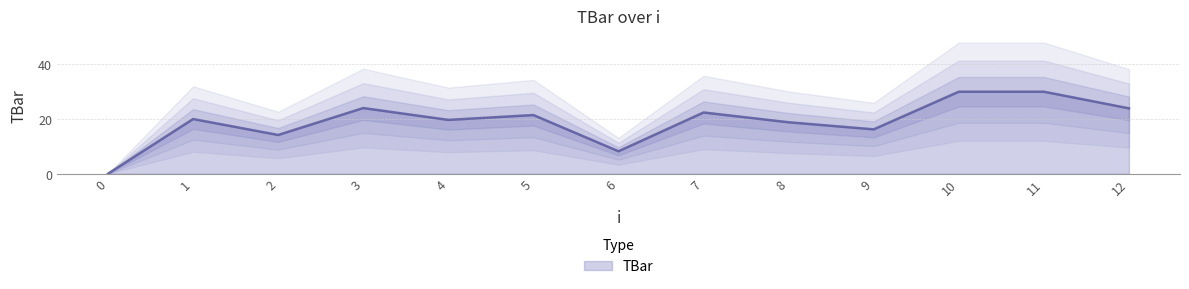

Reading right to left, list all the values displayed in this chart.

23.9	30.0	30.0	16.2	18.8	22.4	8.2	21.5	19.7	24.0	14.2	20.0	0.0